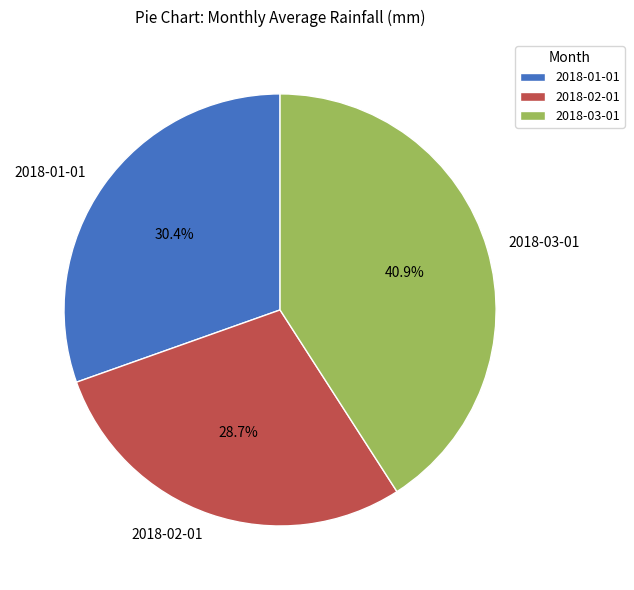

Rank the categories by value from lowest to highest.

2018-02-01, 2018-01-01, 2018-03-01